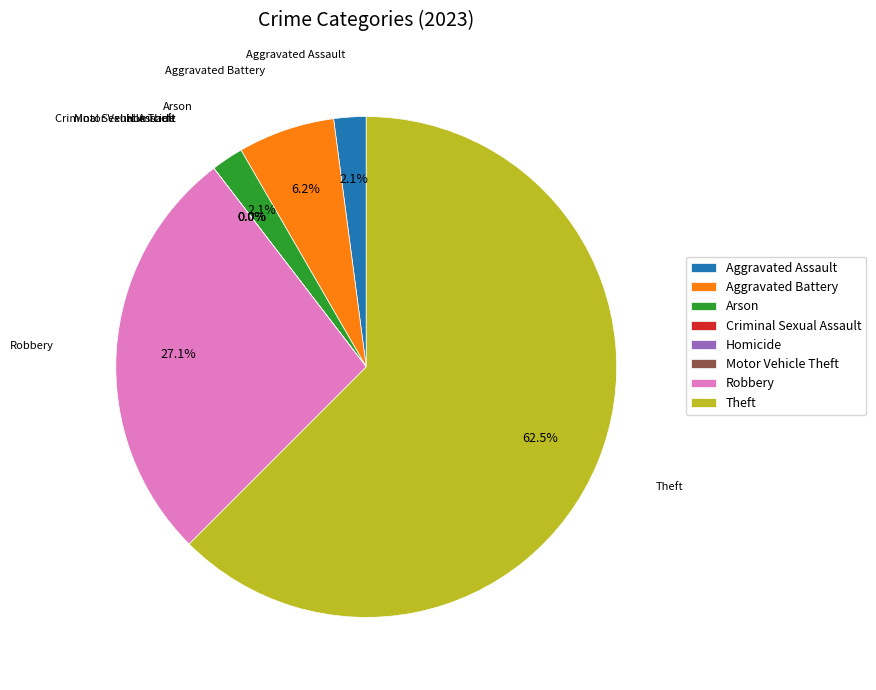

To the nearest percent, what percentage of the pie is Robbery?

27%